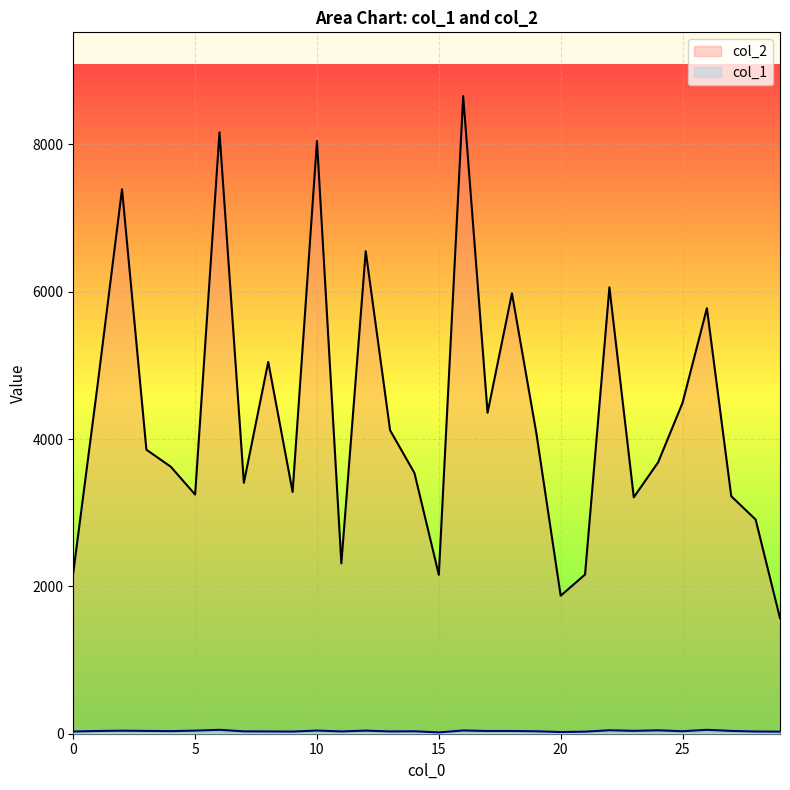

Which category has the highest value in the col_1 series?

6